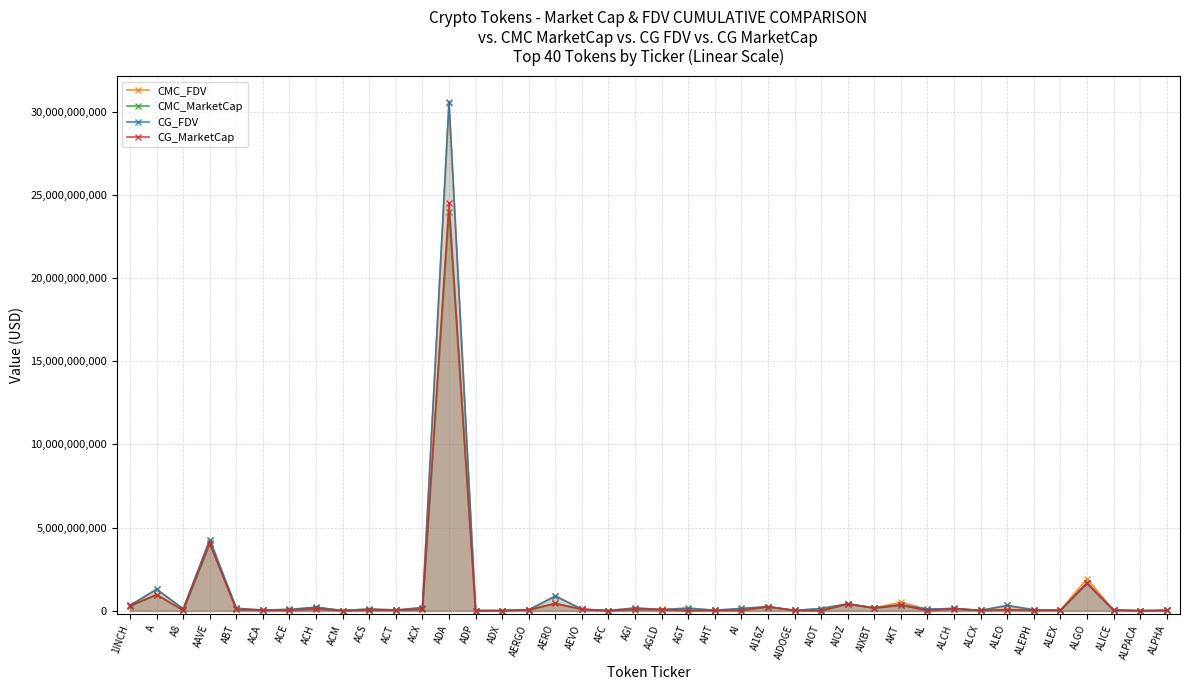

How many interior local peaks does the CG_FDV series have?

14